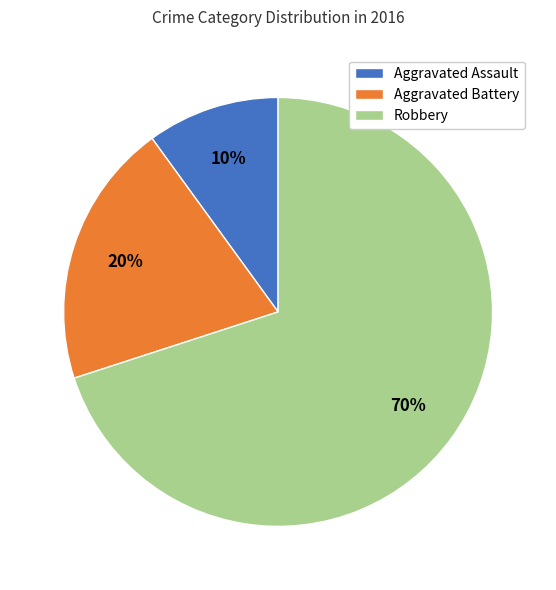

What is the ratio of the value at Aggravated Assault to the value at Aggravated Battery?

0.5